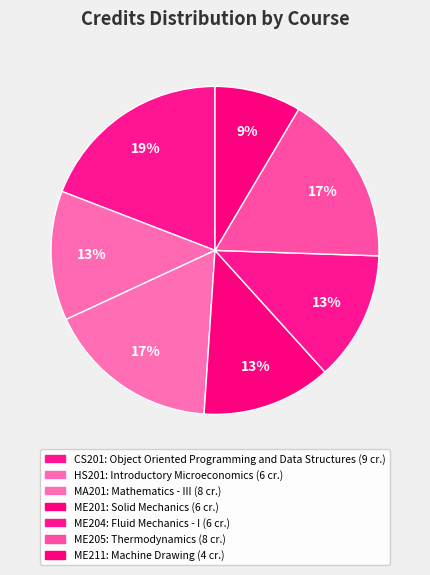

How many slices are in this pie chart?

7